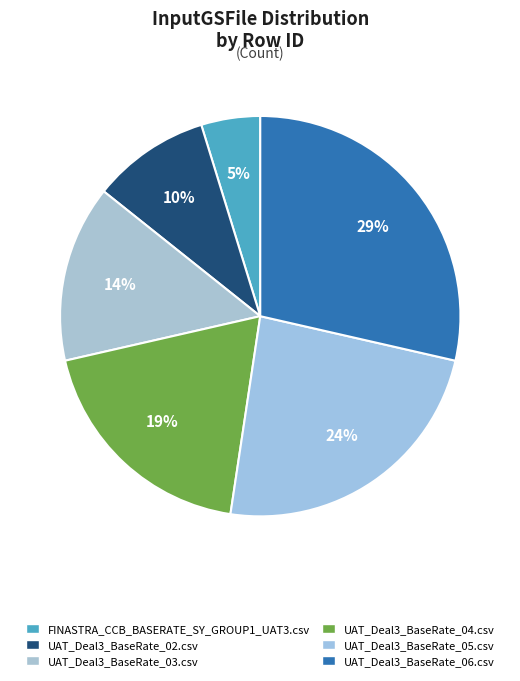

What is the ratio of the value at UAT_Deal3_BaseRate_05.csv to the value at UAT_Deal3_BaseRate_06.csv?

0.8